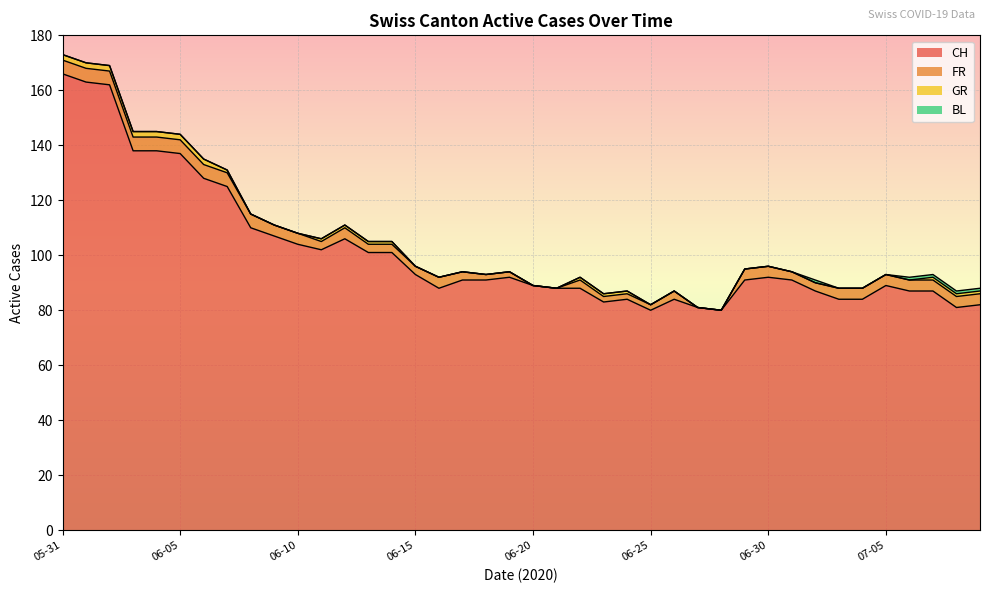

What is the sum of all GR values?

25